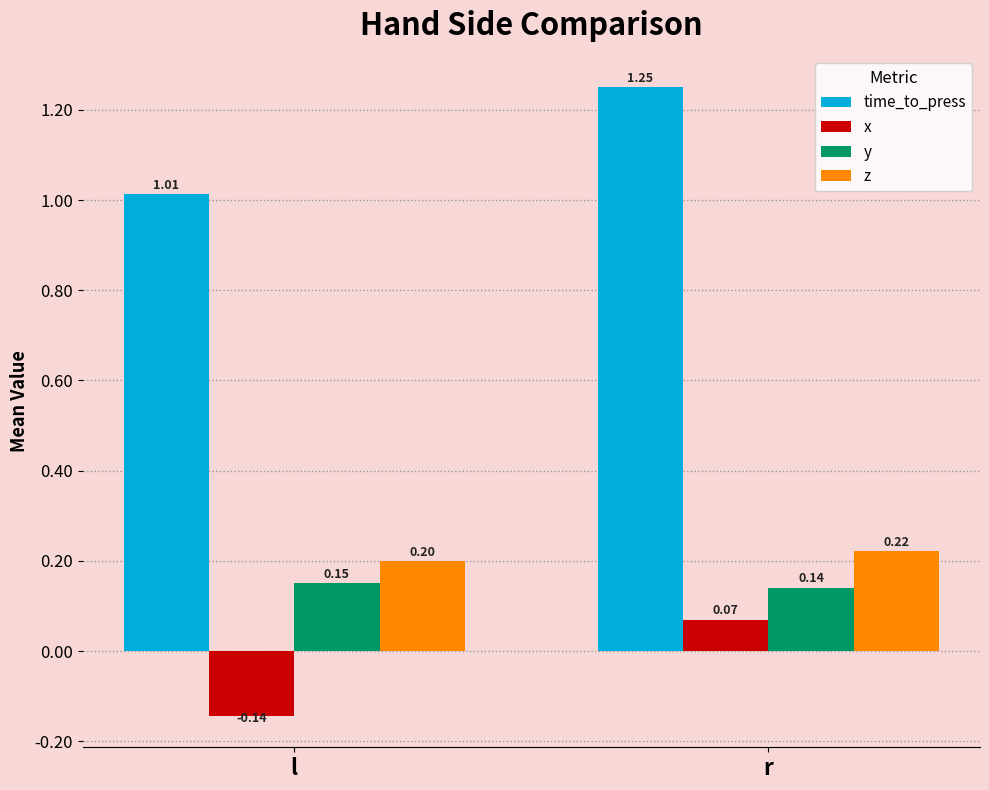

What is the sum of all y values?

0.3